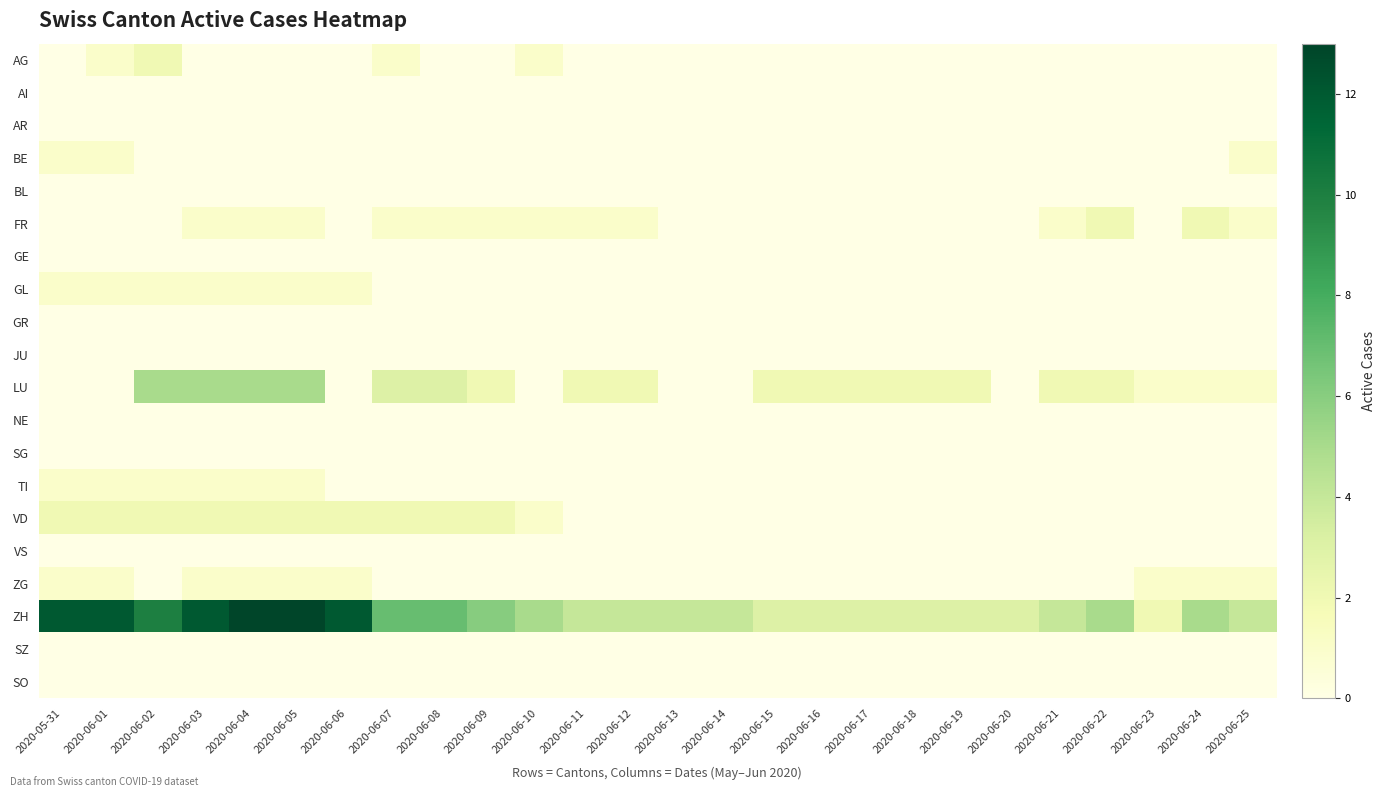

At which category is the sum across all series the highest?

2020-06-04